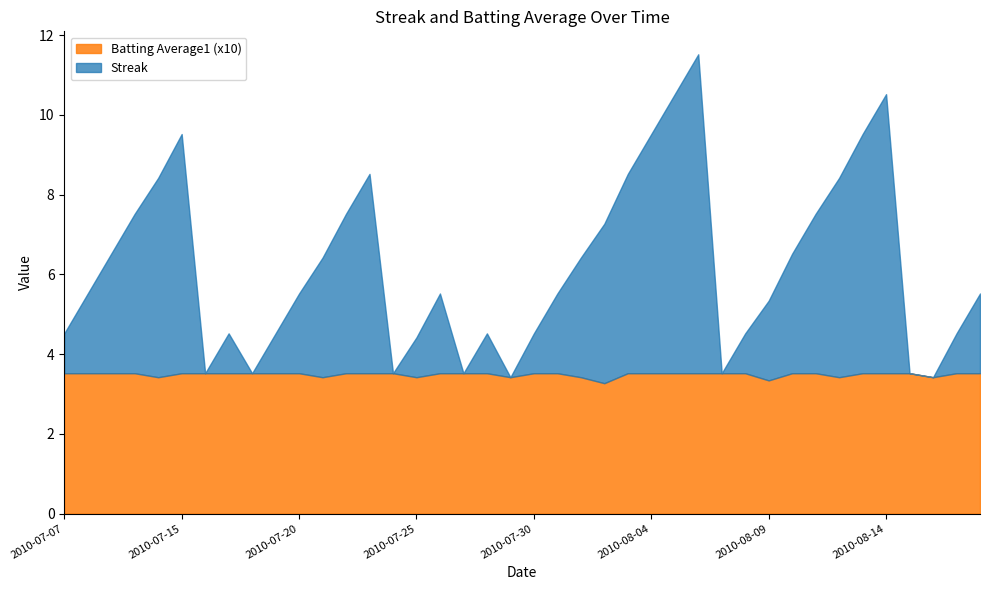

What position from the left is 2010-07-26?

17